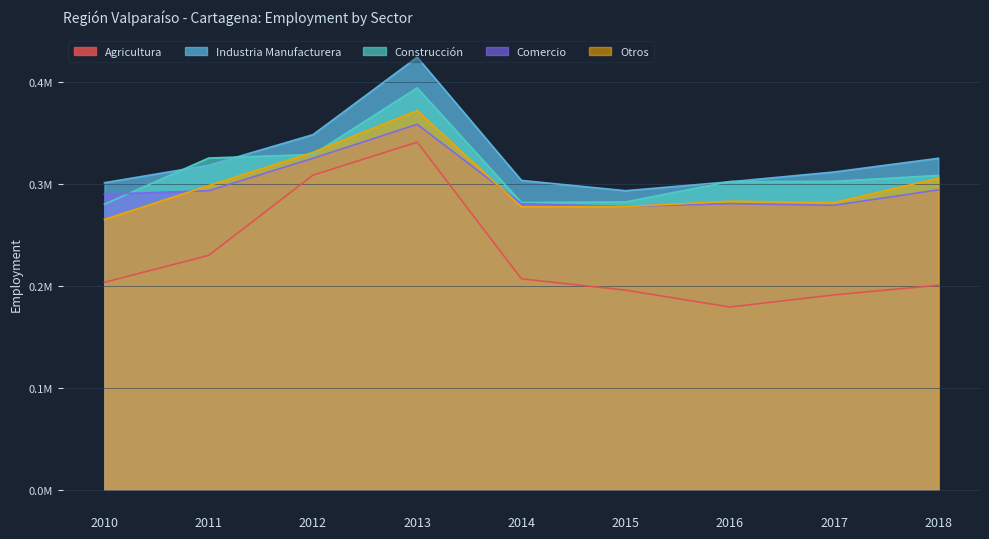

What are all the series names shown in the legend?

Agricultura, Industria Manufacturera, Construcción, Comercio, Otros